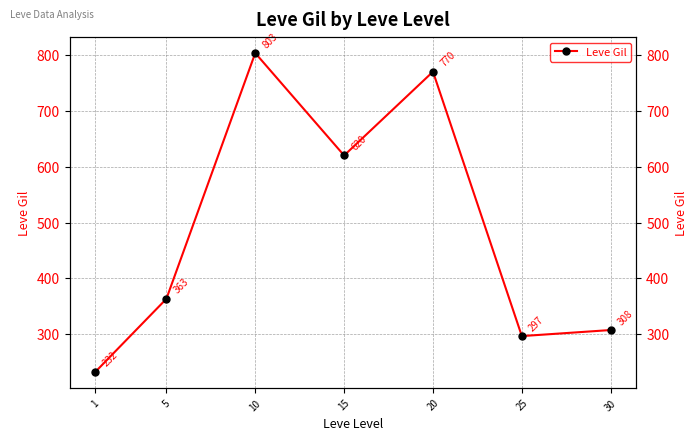

What is the value of the 7th point from the left?

307.5